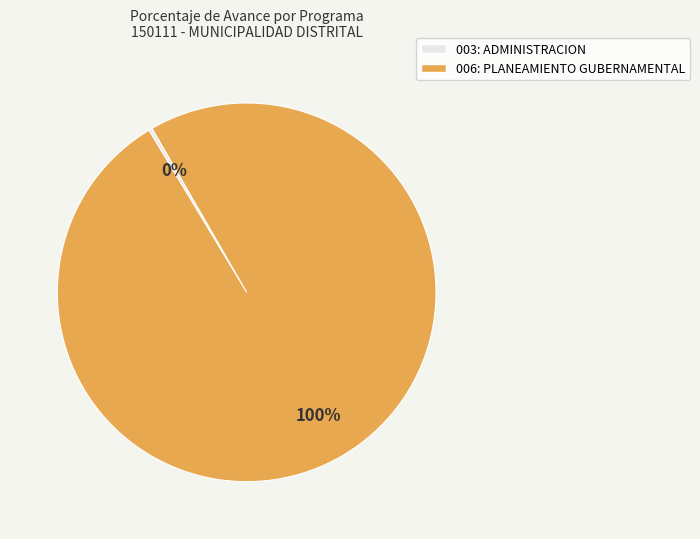

Rank the categories by value from highest to lowest.

006: PLANEAMIENTO GUBERNAMENTAL, 003: ADMINISTRACION